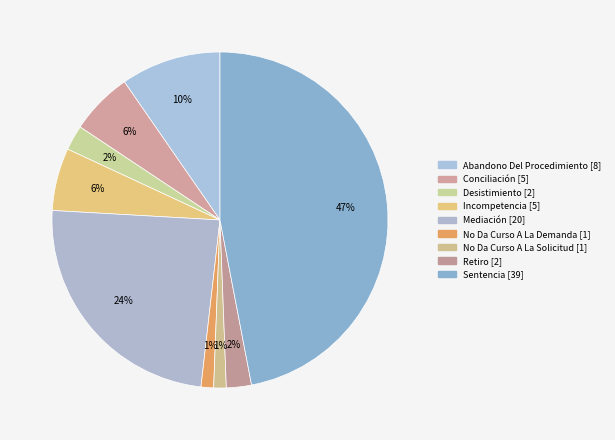

Do Desistimiento and No Da Curso A La Demanda together represent more than half of the pie?

No